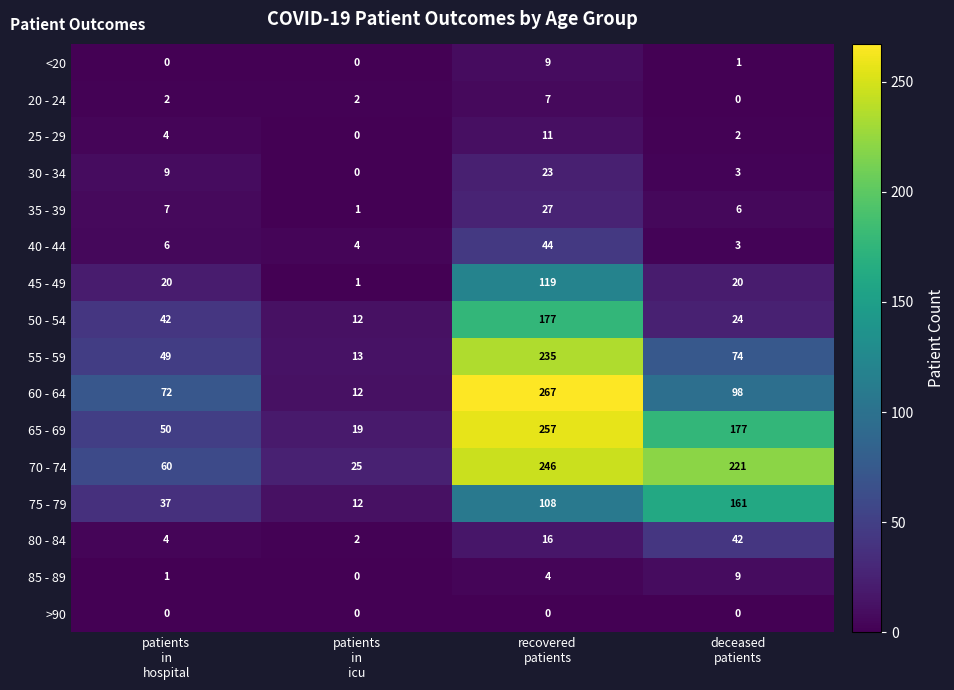

What is the maximum value for 45 - 49?

119